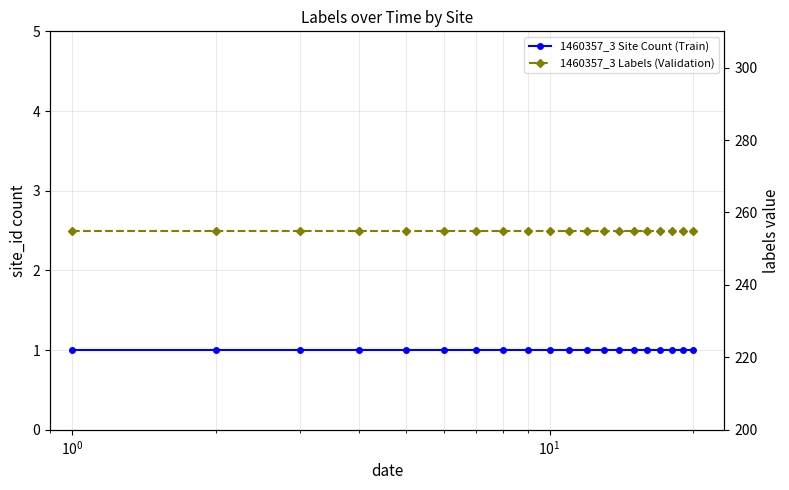

What are all the series names shown in the legend?

1460357_3 Site Count (Train), 1460357_3 Labels (Validation)